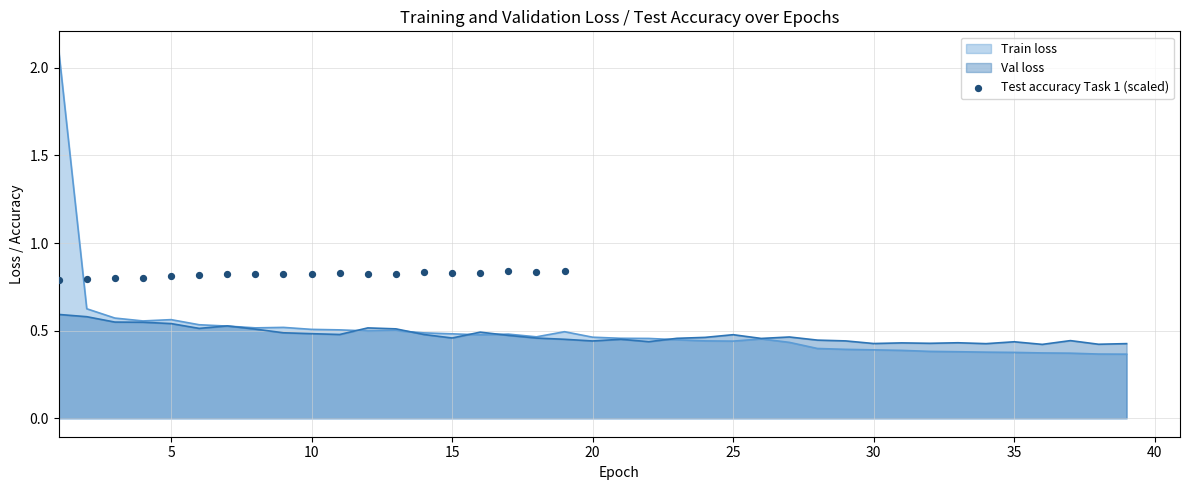

Which has a higher value, 45 or 10?

10